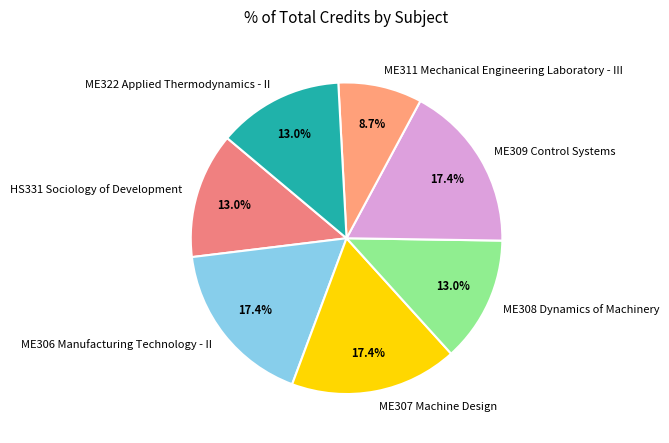

Is there a majority slice in this chart?

No